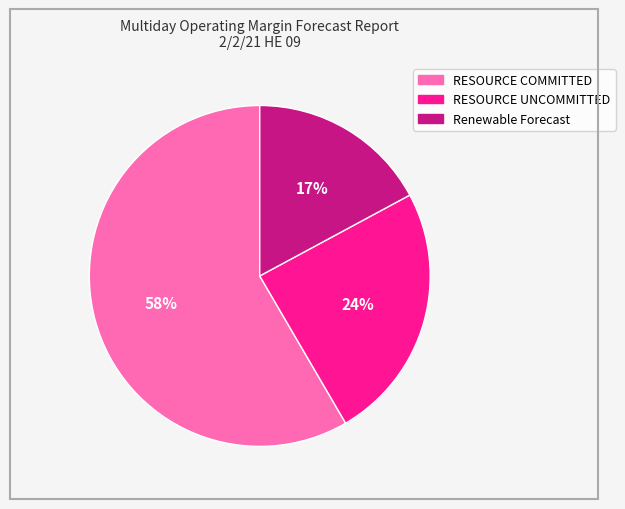

Which category has the smallest portion of the pie?

Renewable Forecast